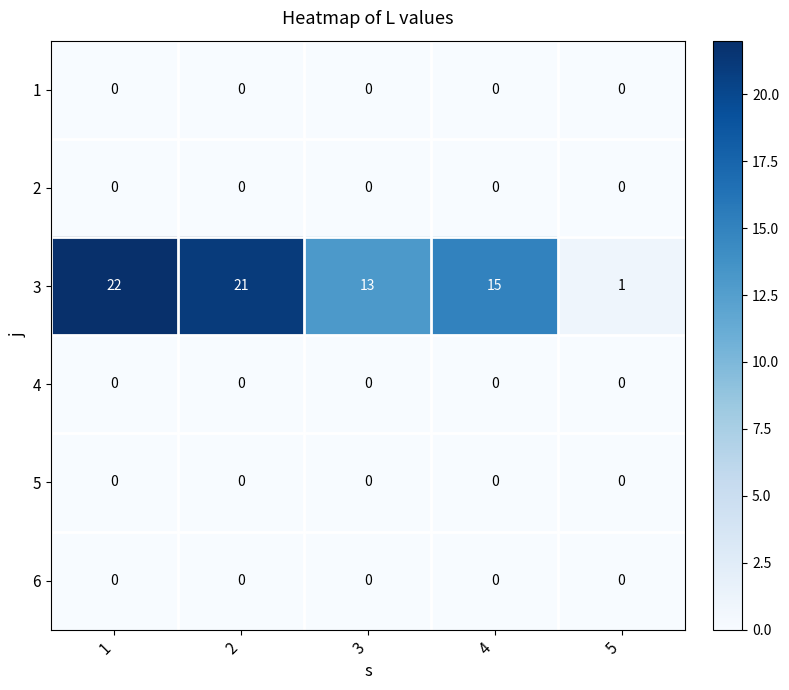

Reading left to right, what are all the values shown in this chart?

1: 1=0	2=0	3=0	4=0	5=0
2: 1=0	2=0	3=0	4=0	5=0
3: 1=22	2=21	3=13	4=15	5=1
4: 1=0	2=0	3=0	4=0	5=0
5: 1=0	2=0	3=0	4=0	5=0
6: 1=0	2=0	3=0	4=0	5=0